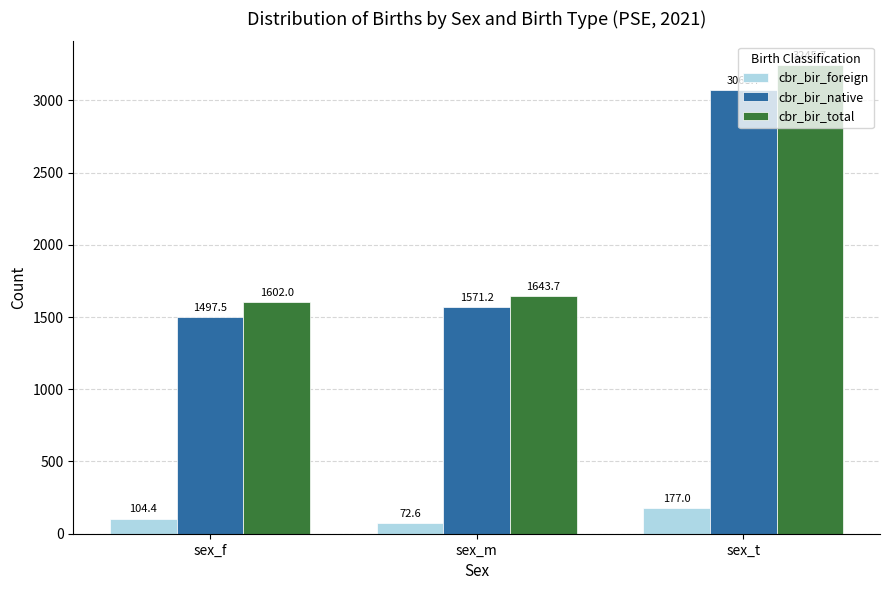

Which series has the largest range (max minus min)?

cbr_bir_total